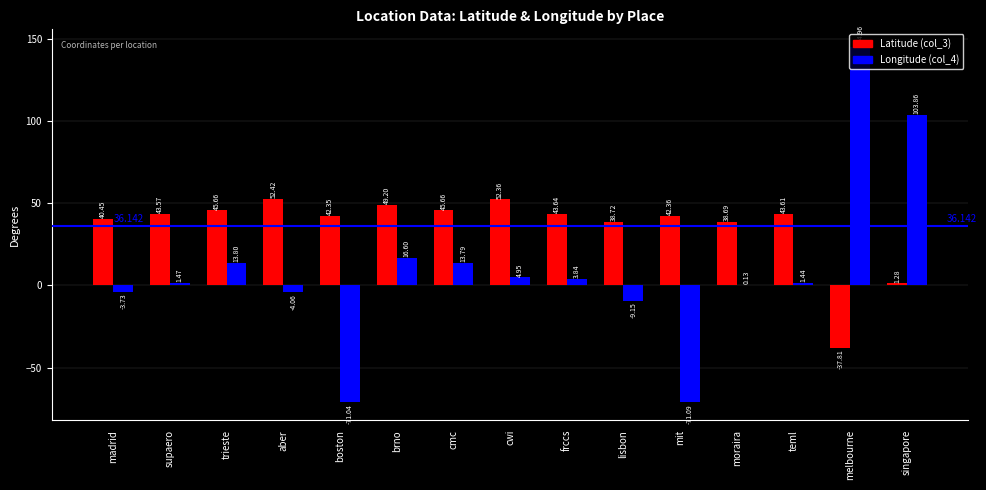

Where is Longitude (col_4) nearest to the value 36?

brno